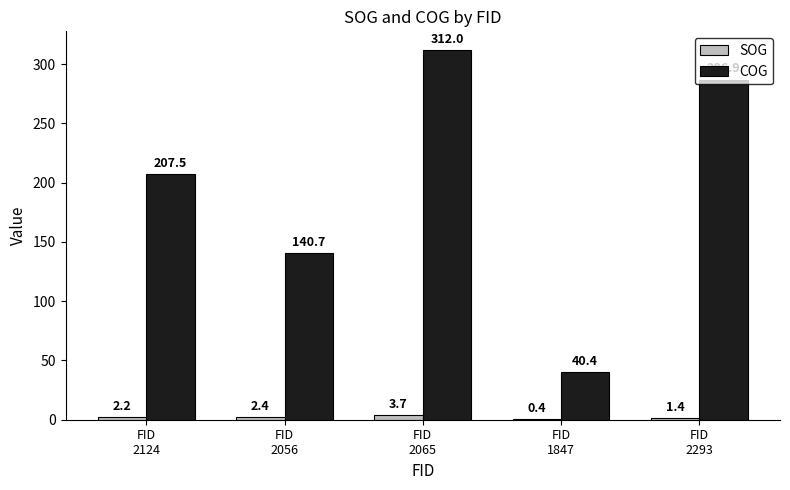

True or false: COG has a value of 207.5 at FID
2124.

True